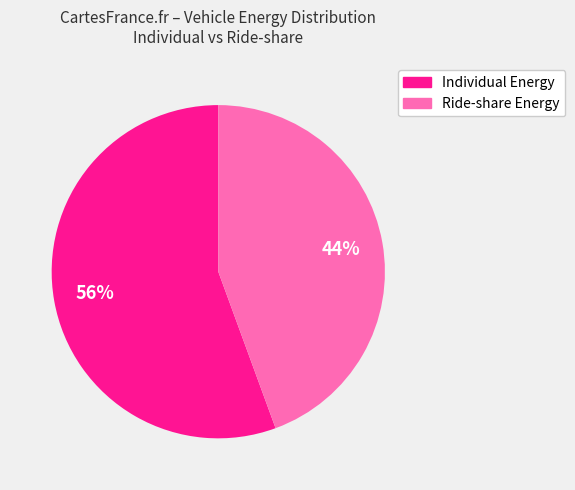

Is there any slice that represents more than half of the pie?

Yes